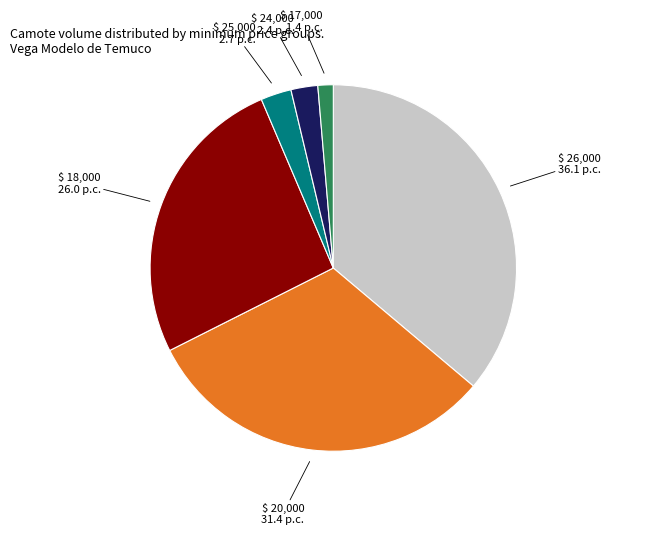

Is there any slice that represents more than half of the pie?

No